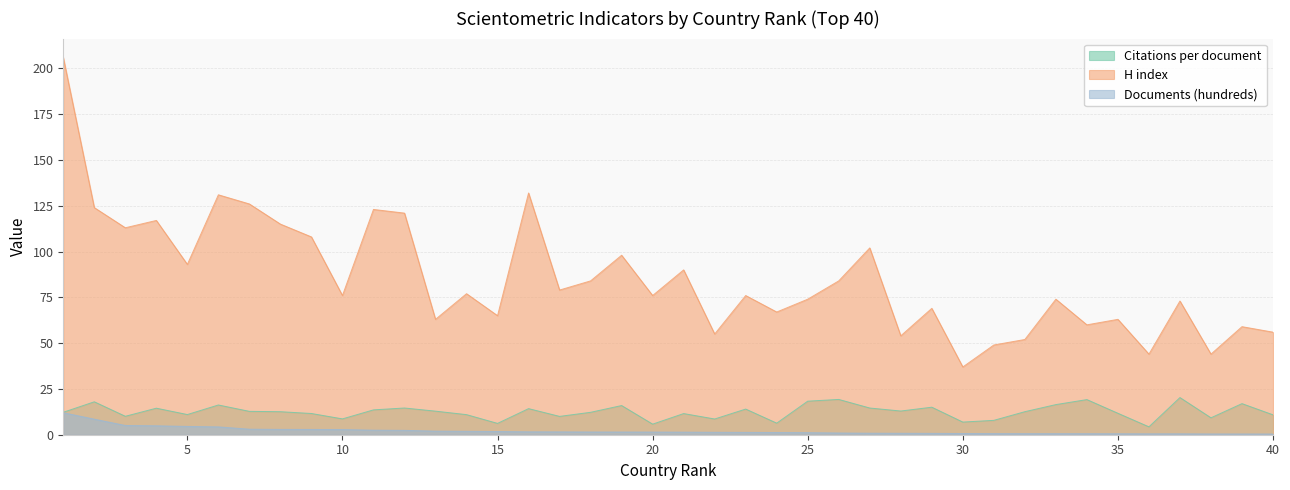

At which category is the sum across all series the highest?

1